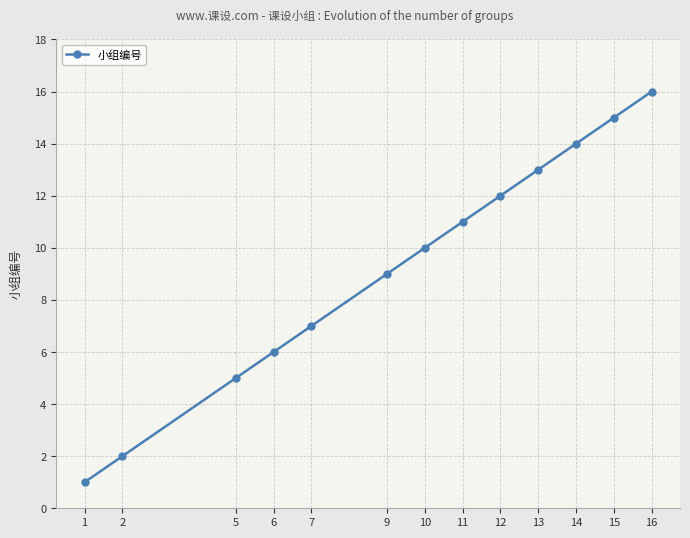

What is the value of the 6th point from the left?

9